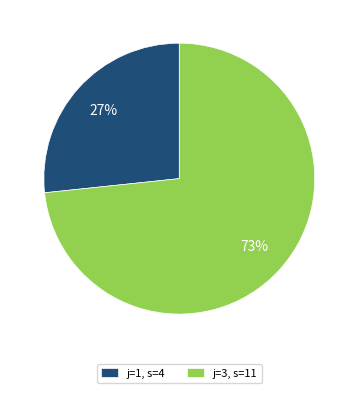

Which has a higher value, j=3, s=11 or j=1, s=4?

j=3, s=11